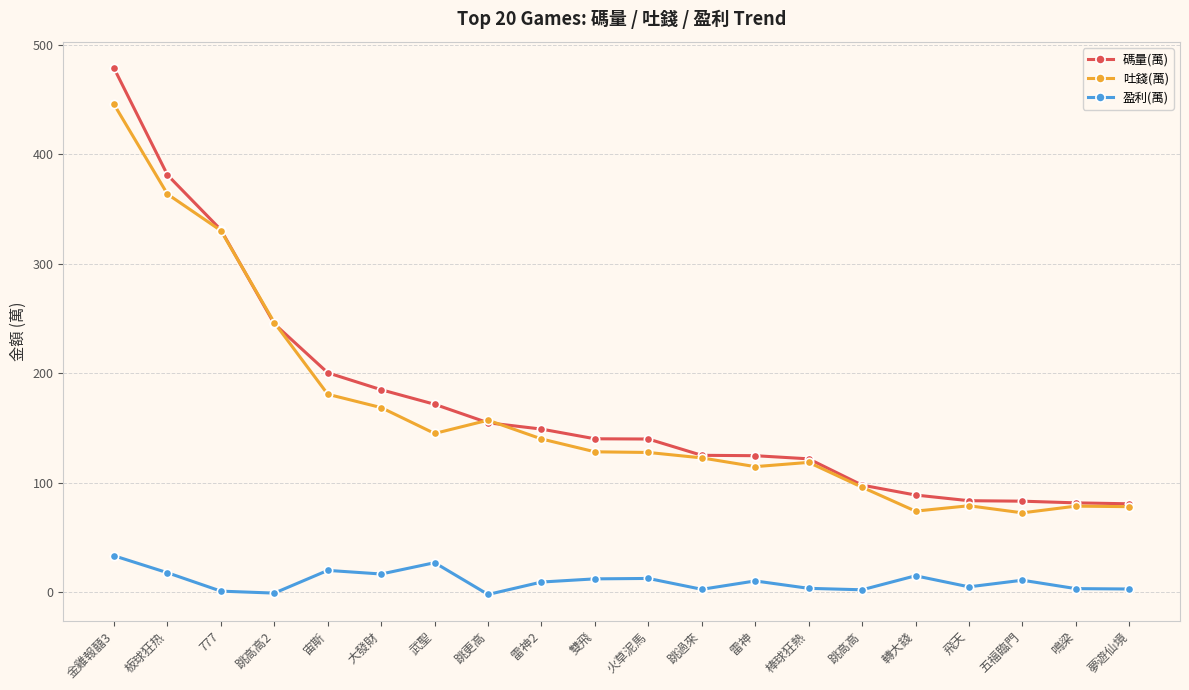

True or false: 碼量(萬) and 盈利(萬) cross at least once.

False